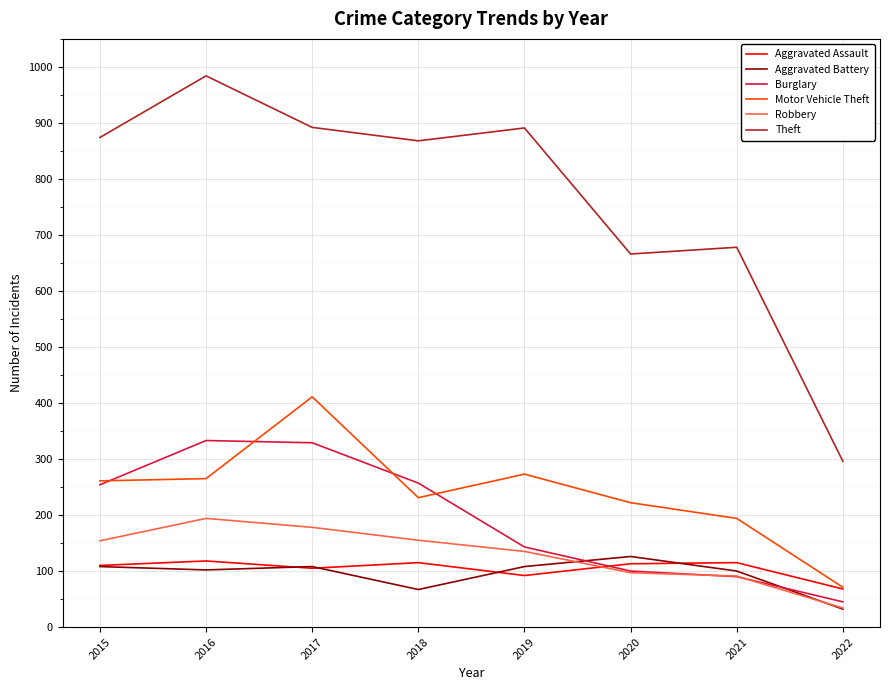

What is the difference between the maximum and second lowest values in the Robbery series?

103